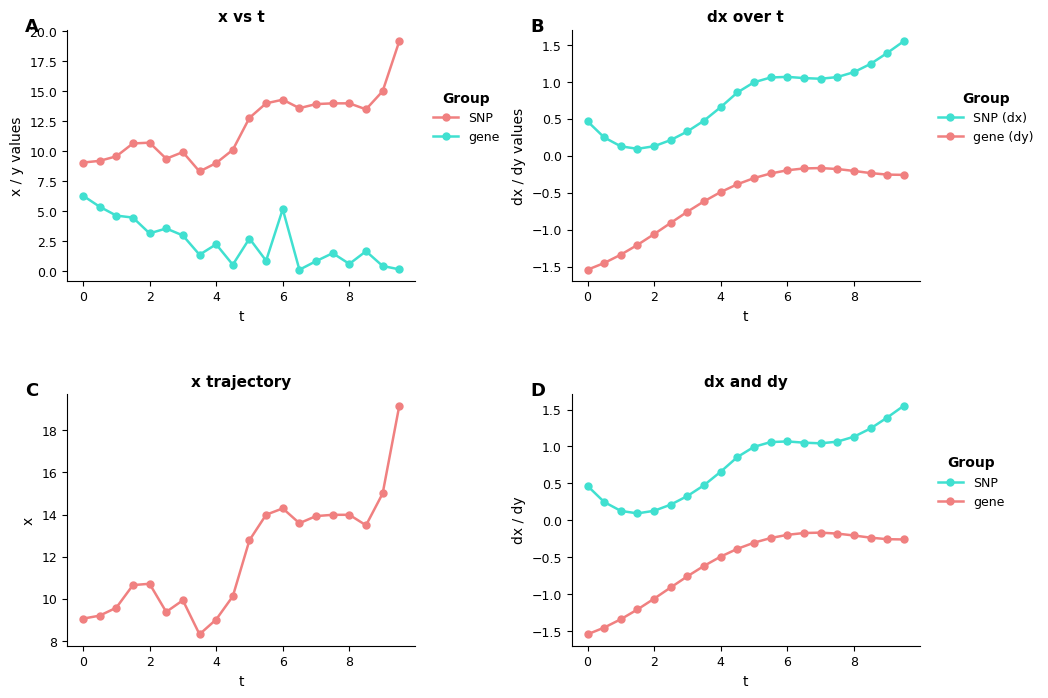

True or false: SNP (dx) and gene (dy) intersect in this chart.

False